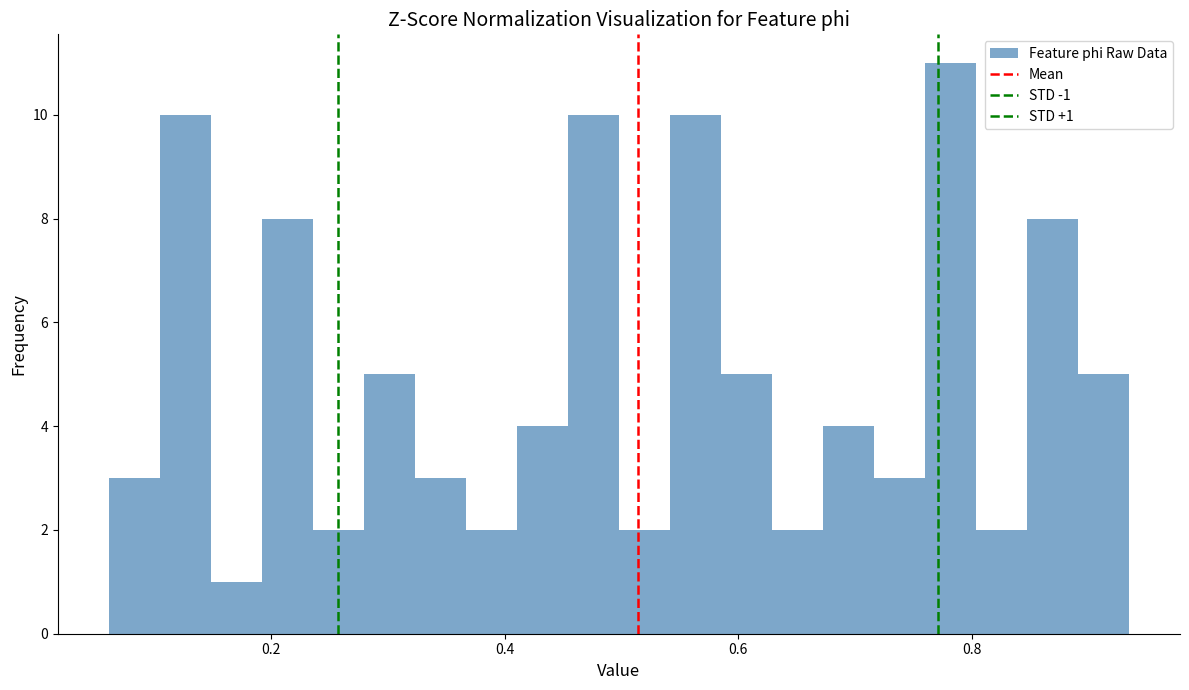

Read against the x-axis, roughly where is the centre of the tallest bar?

0.78